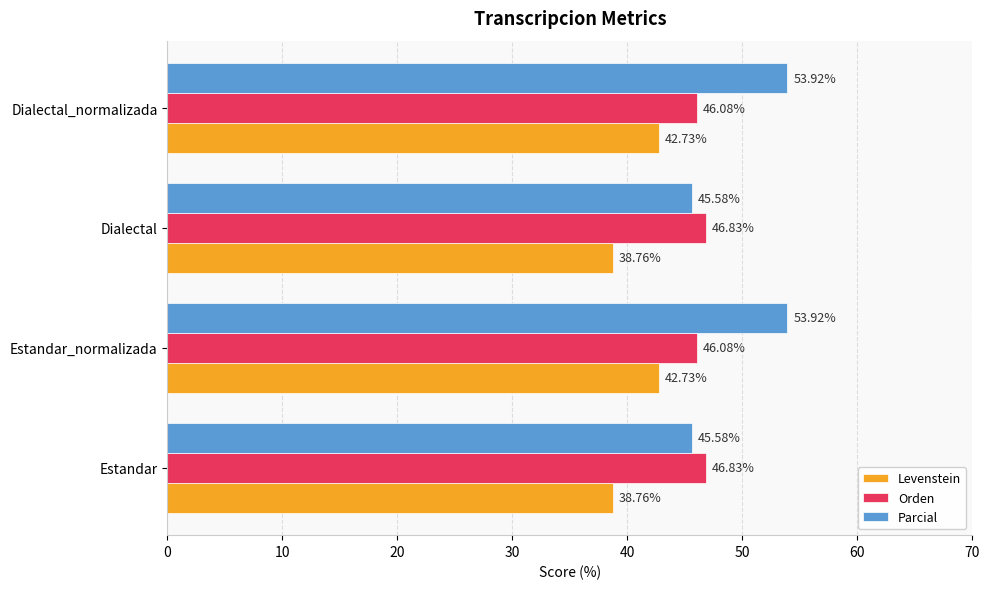

What is the average value of the Orden series?

46.5